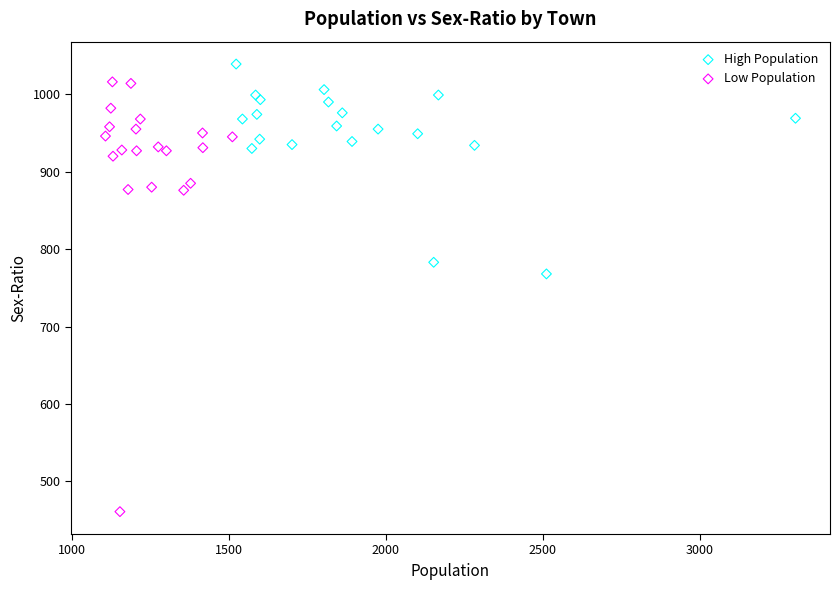

Which series has the widest spread of Y values?

Low Population